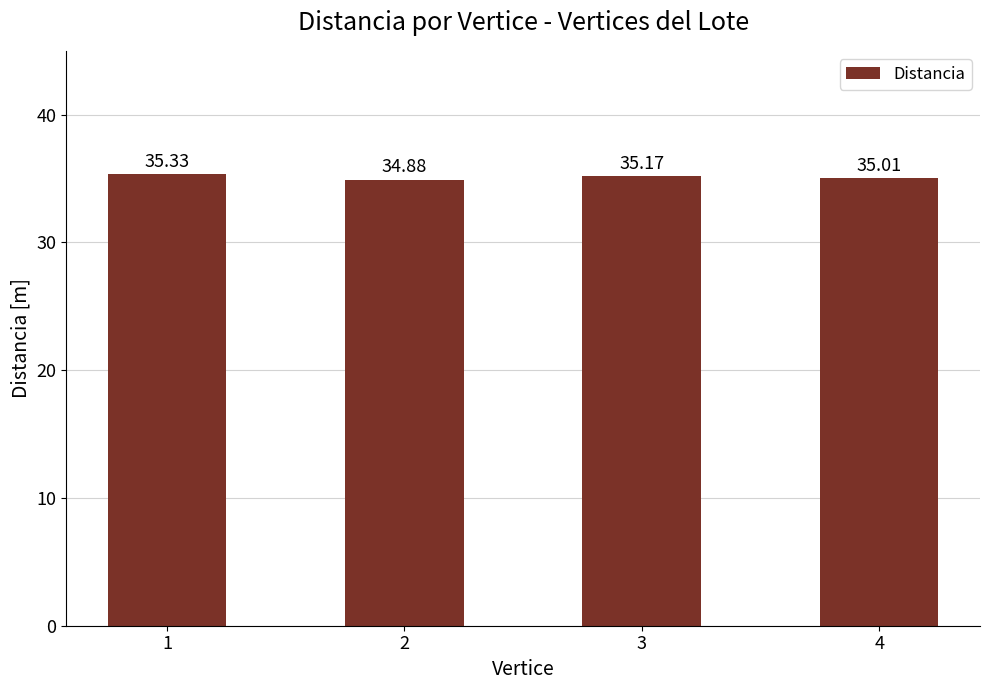

Reading left to right, transcribe all the data shown in this chart.

35.3	34.9	35.2	35.0